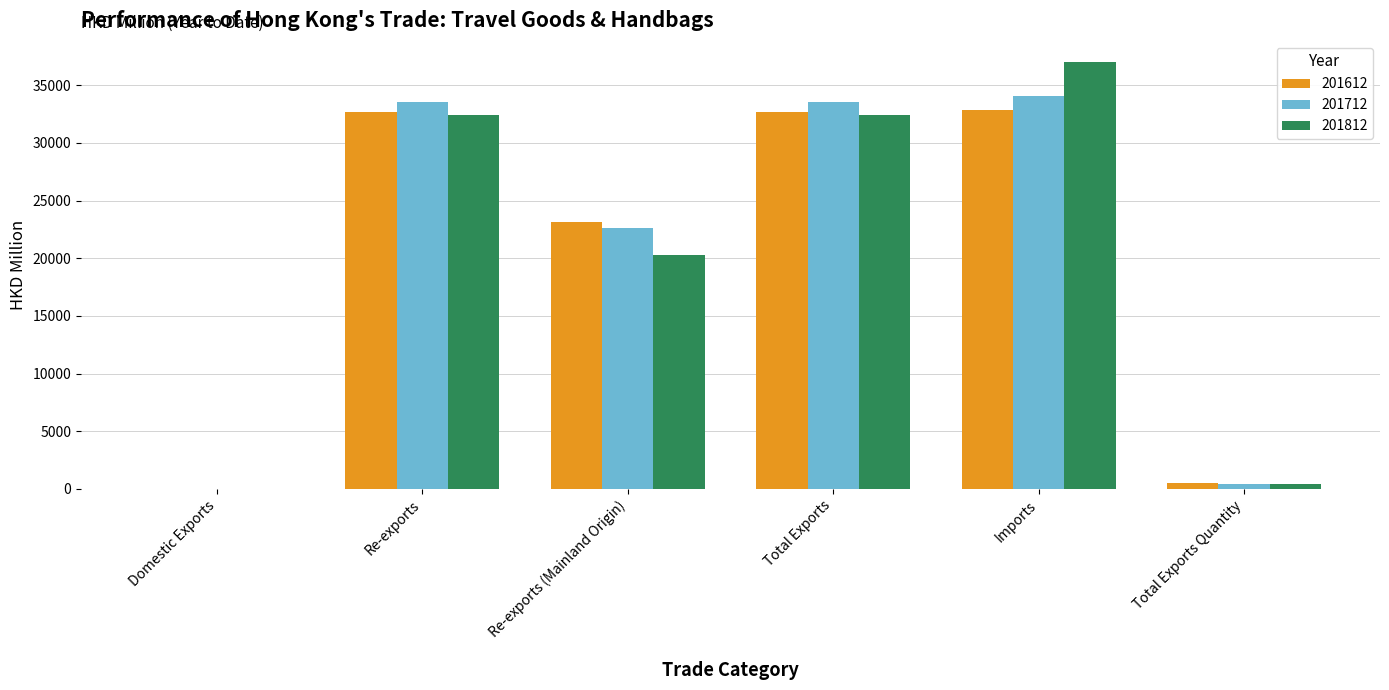

The 201612 series shows 12940.8 at Re-exports. True or false?

False